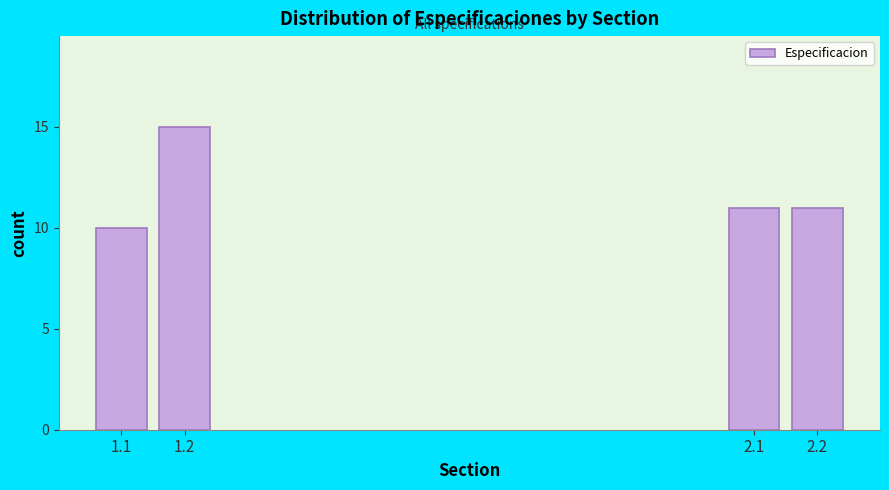

Reading left to right, transcribe all the data shown in this chart.

1.1=10	1.2=15	2.1=11	2.2=11